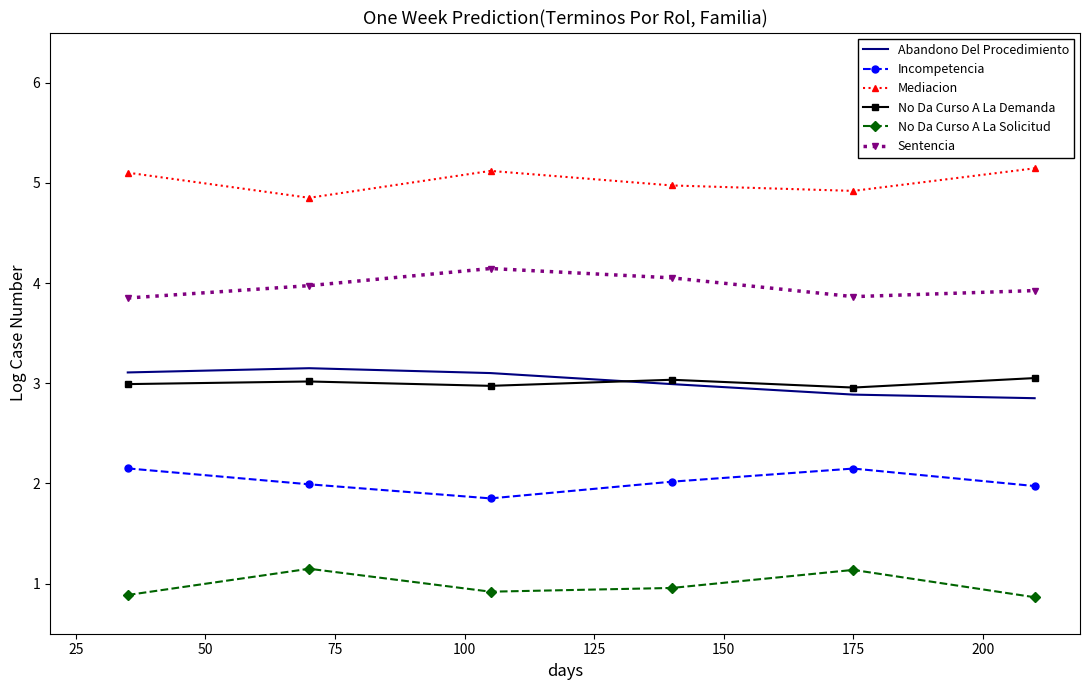

What is the lowest value of the Sentencia series?

3.9